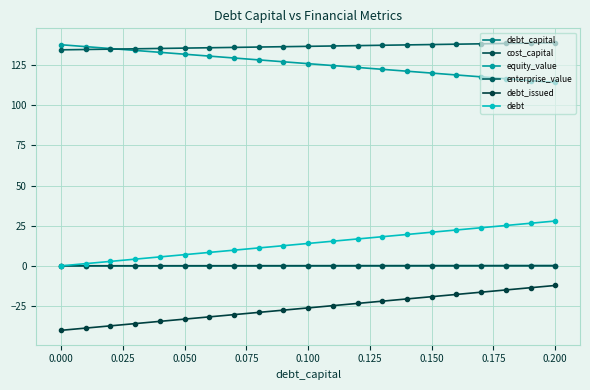

How many distinct data groups are displayed?

6